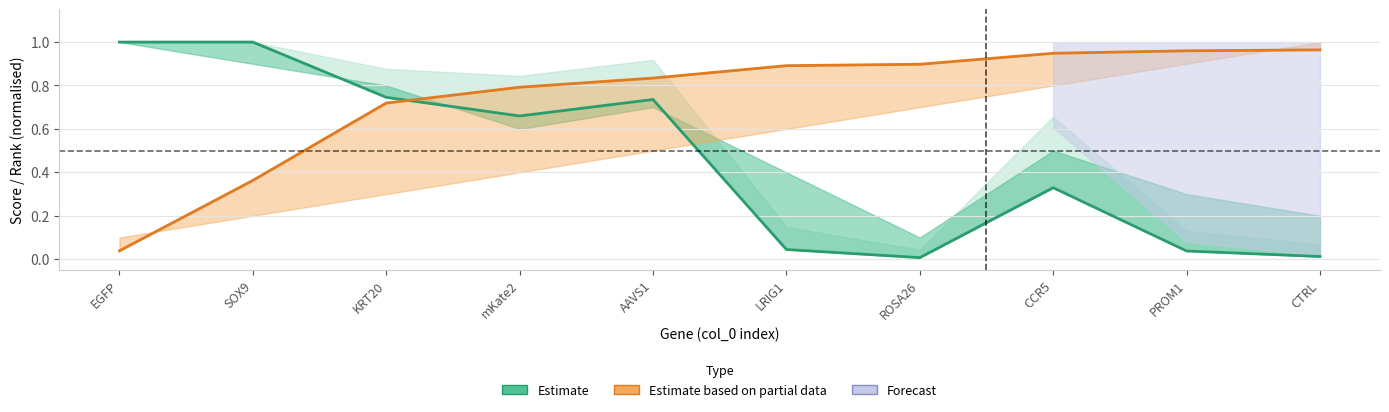

How many intersections are there between neg|score and pos|score?

1